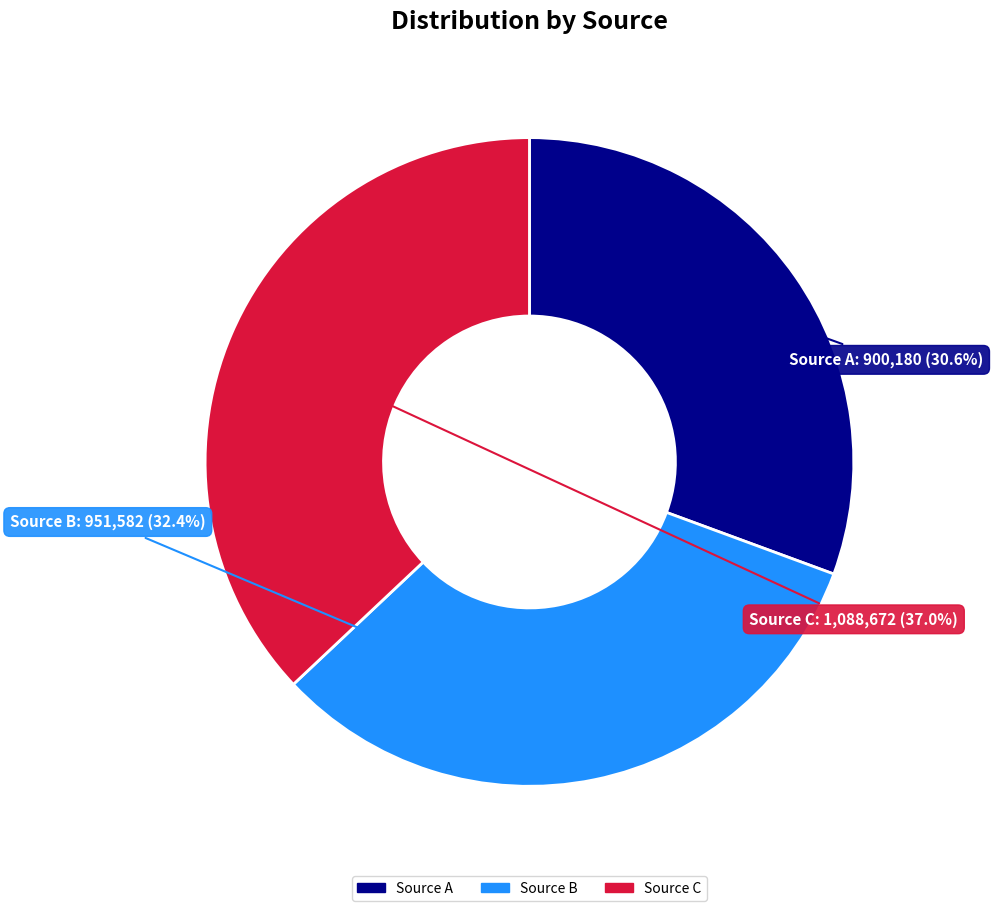

Which has a higher value, Source B or Source A?

Source B